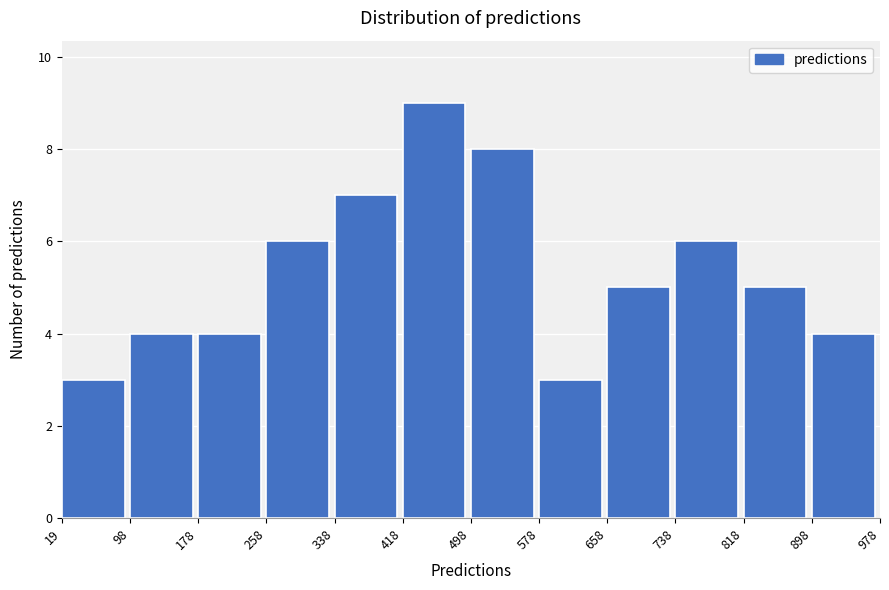

Reading left to right, transcribe this chart: for each bar, give the range it covers on the x-axis and its height. The values are not printed on the chart, so give them approximately, as read against the axis.

19 to 98: 3
98 to 178: 4
178 to 258: 4
258 to 338: 6
338 to 418: 7
418 to 498: 9
498 to 578: 8
578 to 658: 3
658 to 738: 5
738 to 818: 6
818 to 898: 5
898 to 978: 4